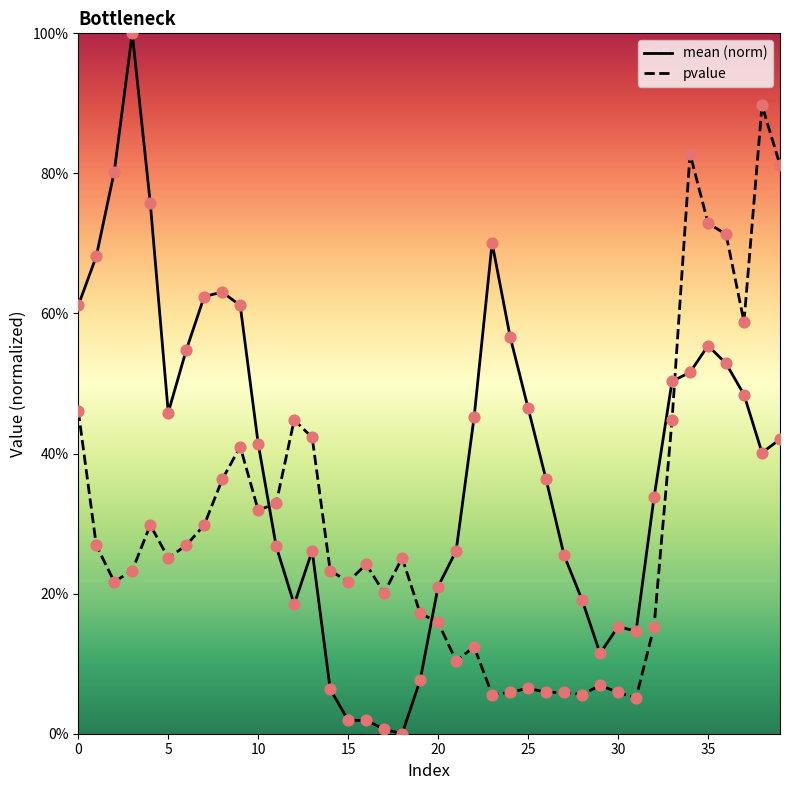

Which series reaches the minimum Y coordinate?

mean (norm)